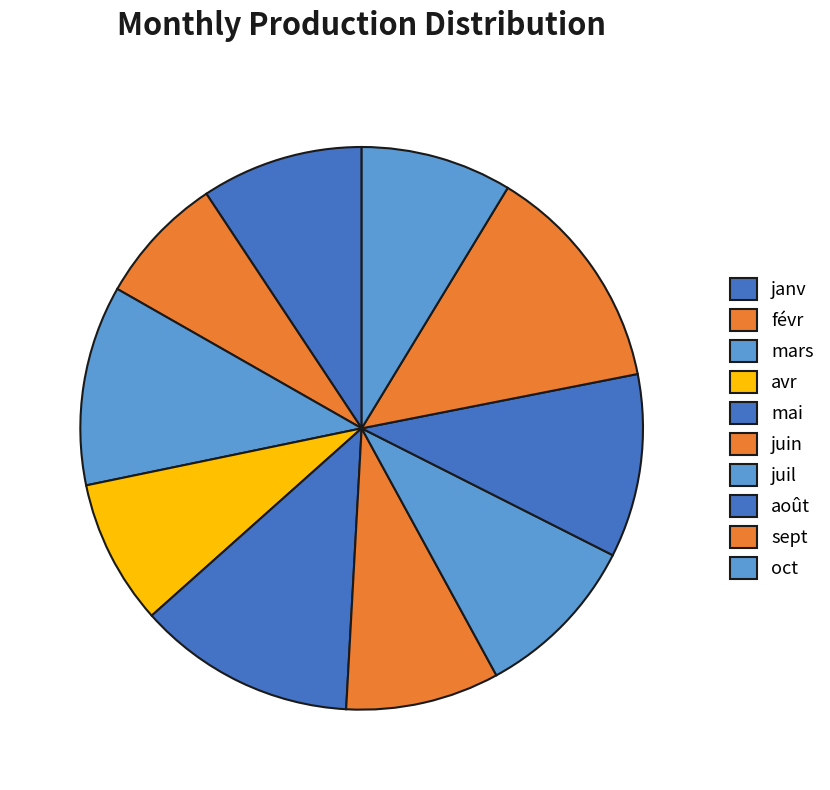

Approximately how many times larger is the value at mai compared to févr?

1.7